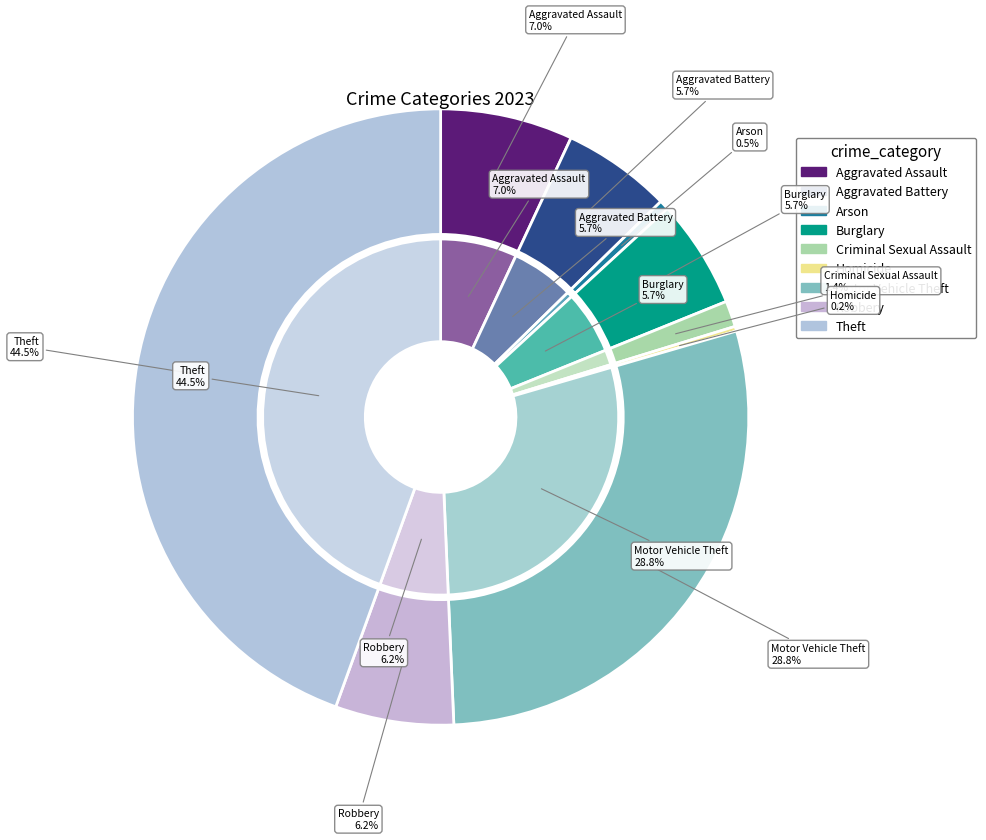

What is the change in value from Homicide to Robbery?

+48